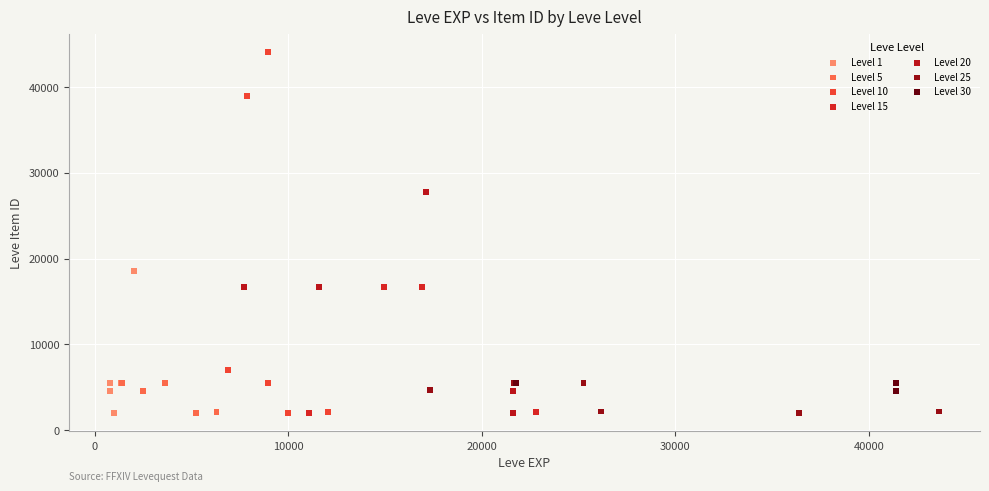

Which series contains the highest Y value?

Level 10